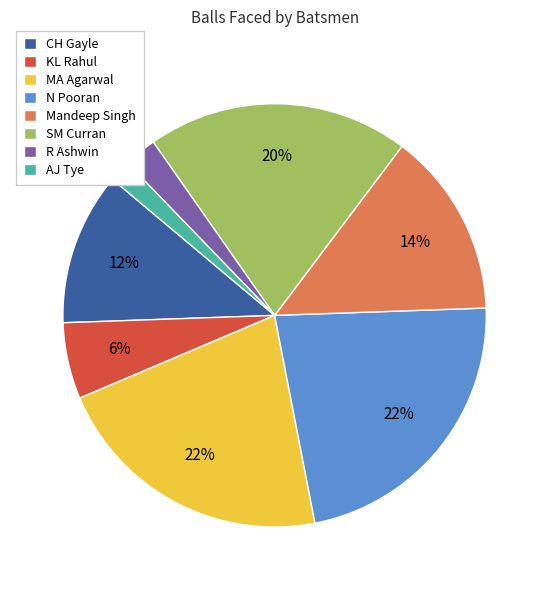

To the nearest percent, what is the combined percentage of CH Gayle and Mandeep Singh?

26%